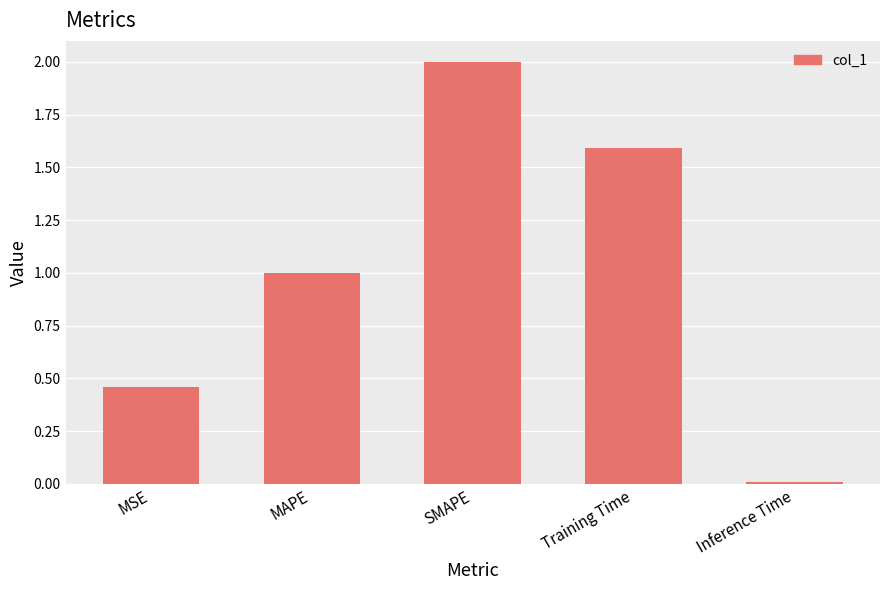

What is the change in value from MSE to MAPE?

+0.5